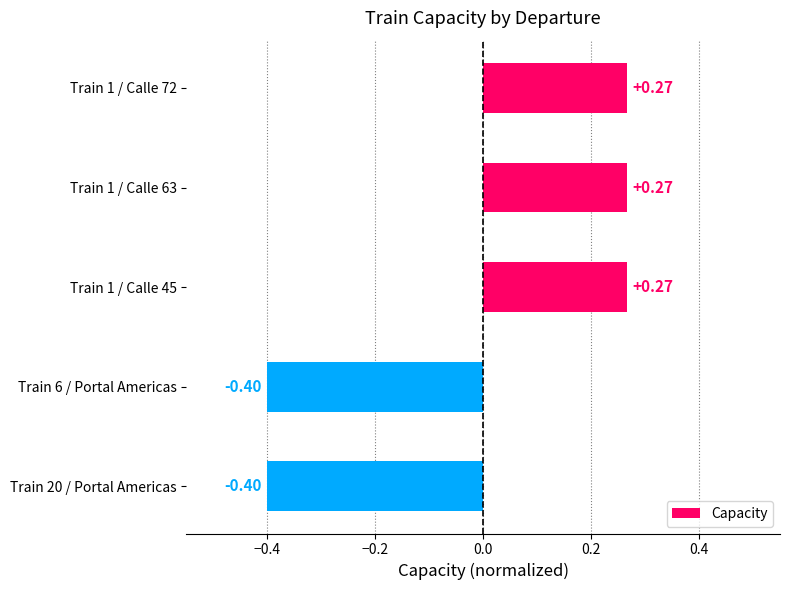

Does the chart contain any negative values?

Yes